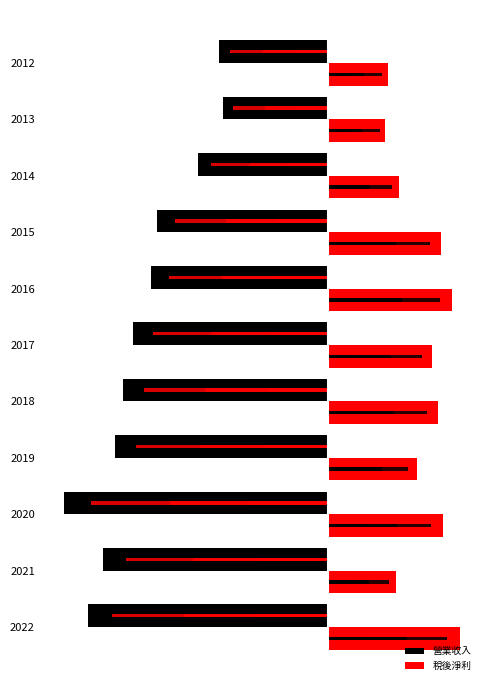

List the series in order of their peak value, lowest first.

營業收入, 稅後淨利